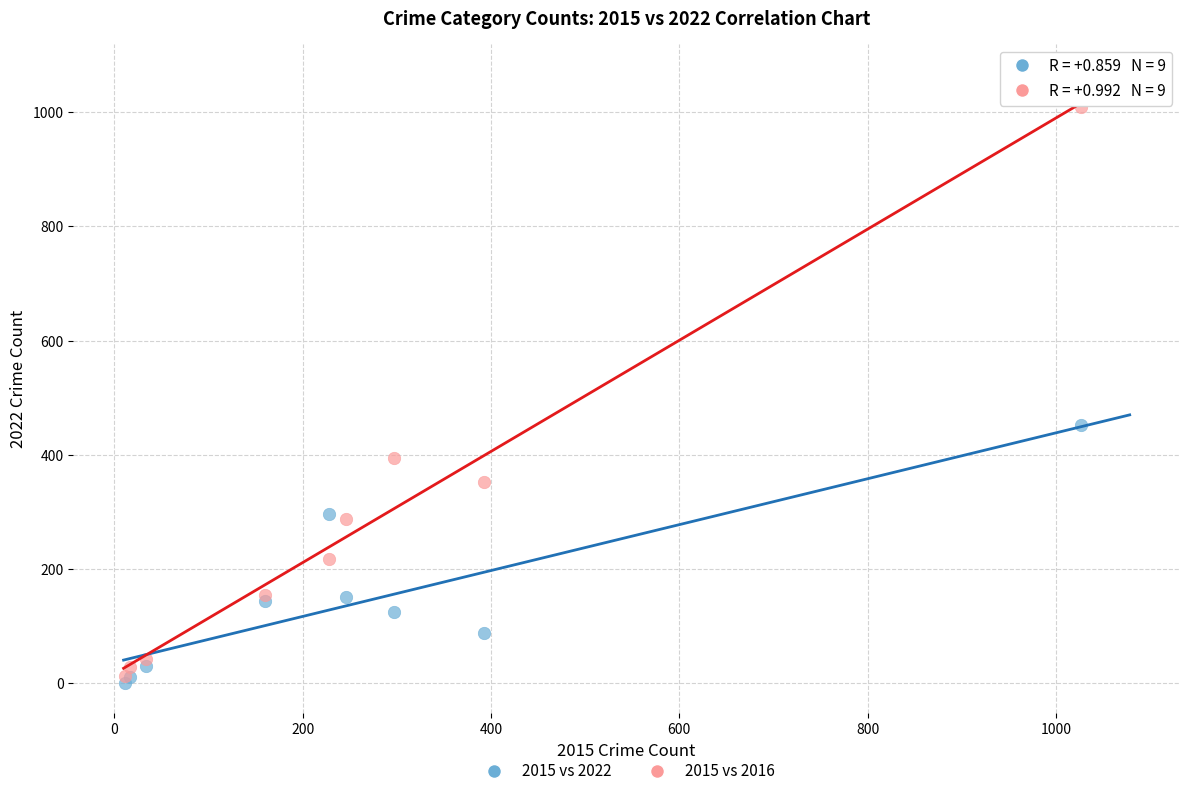

What are all the series names shown in the legend?

2015 vs 2022, 2015 vs 2016